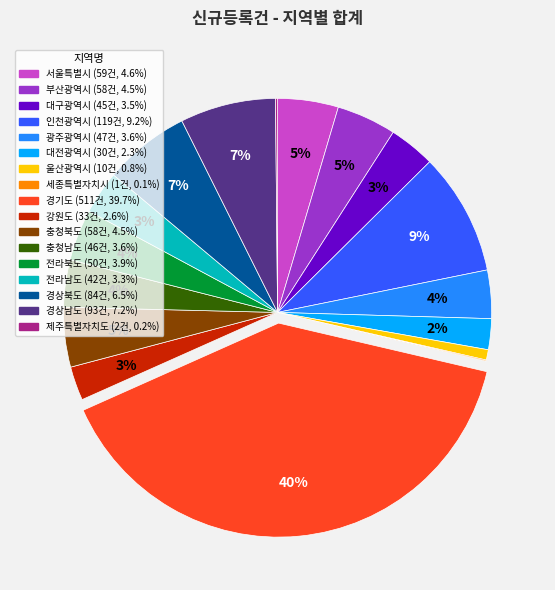

What is the ratio of the value at 서울특별시 to the value at 전라북도?

1.2